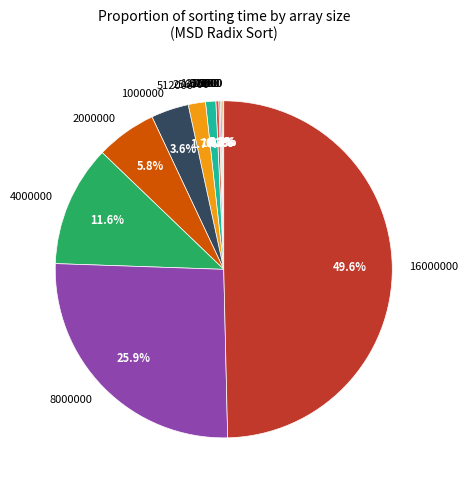

Is the sum of 4000000 and 2000000 greater than half?

No